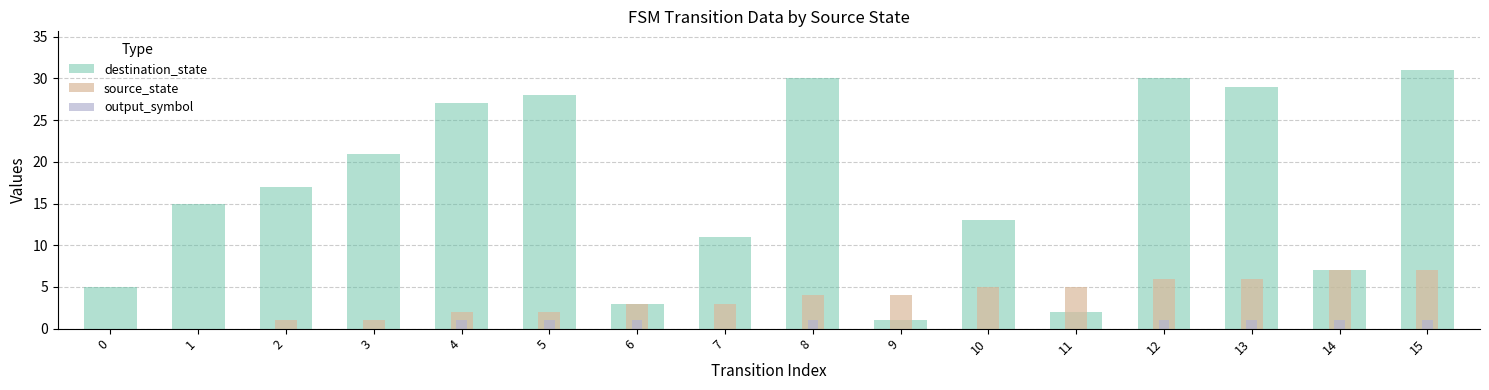

Rank the series by their maximum value, from lowest to highest.

output_symbol, source_state, destination_state